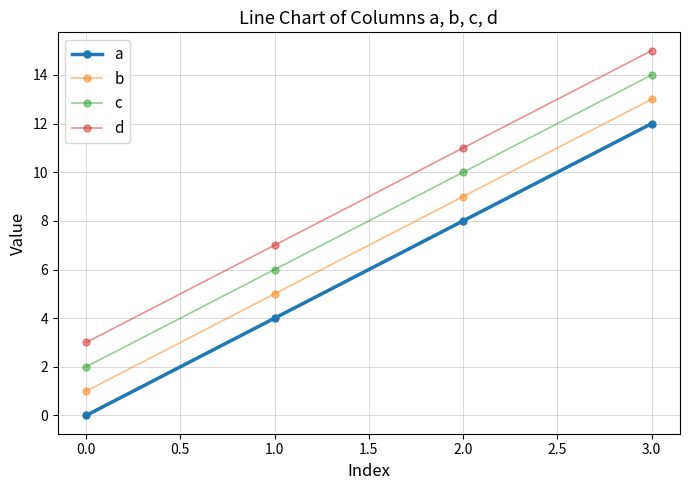

True or false: c has more than 1 points higher than both neighbors.

False